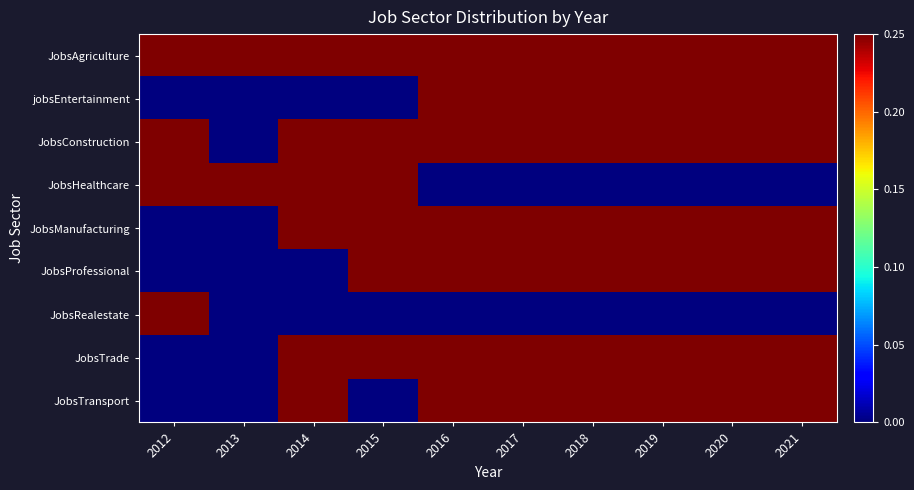

Which category has the highest value across all series?

2016